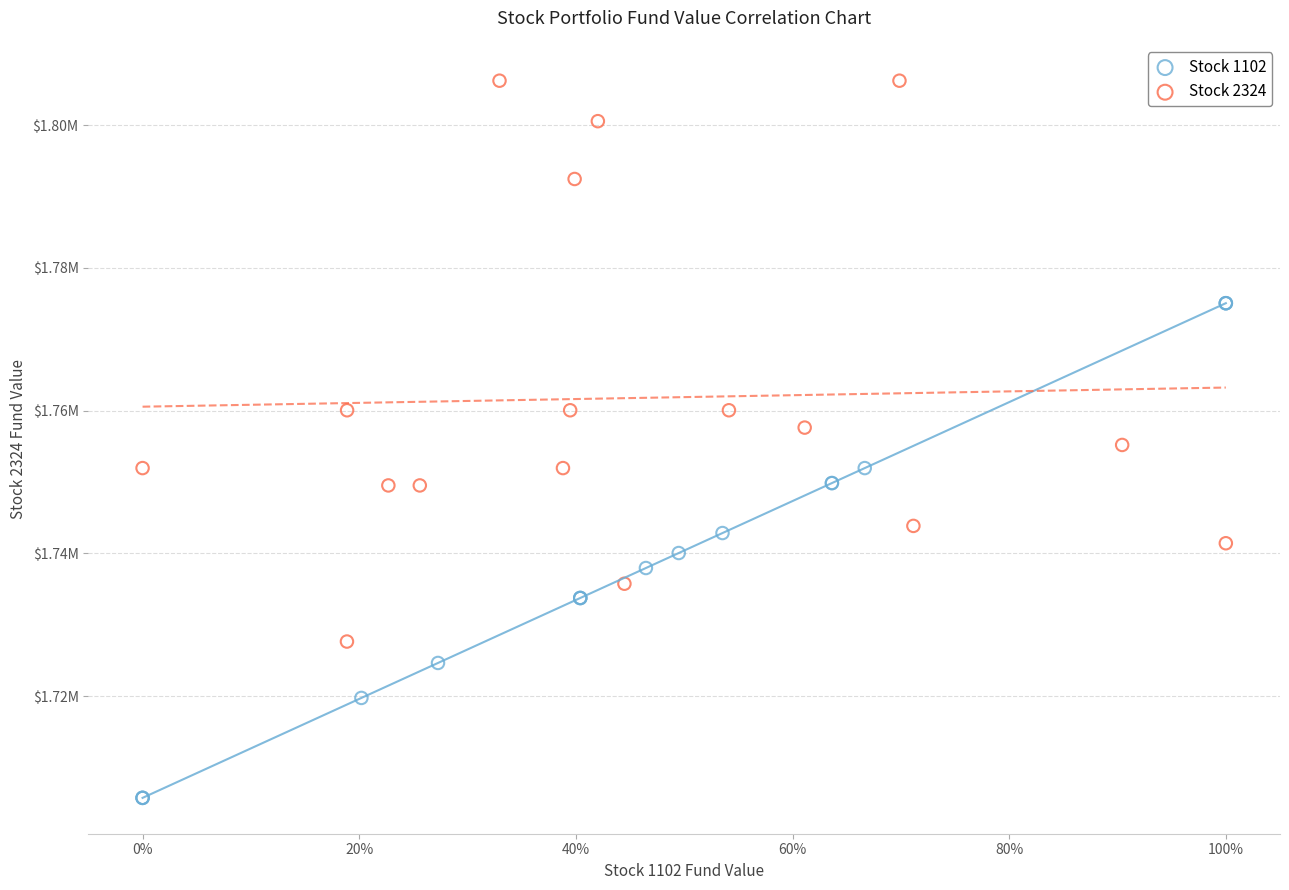

Which series contains the highest Y value?

Stock 2324